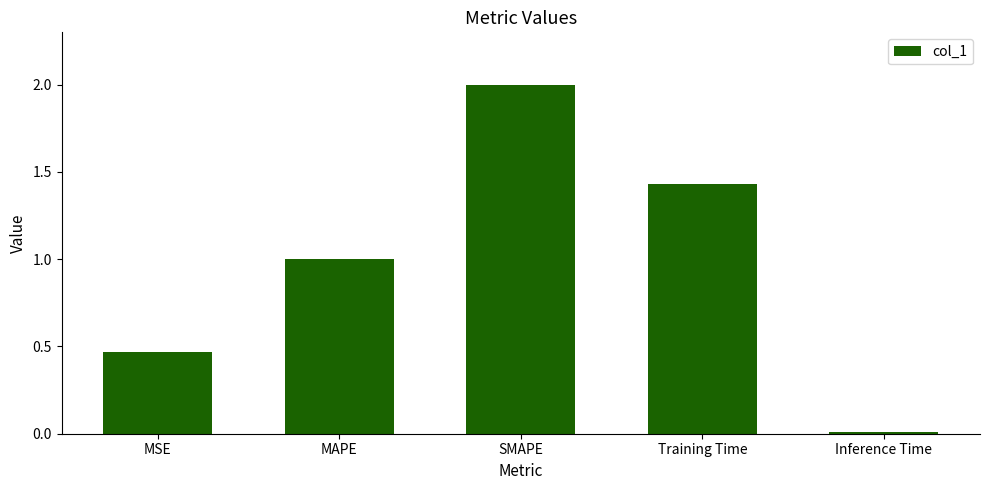

Count the number of values greater than 1.

3